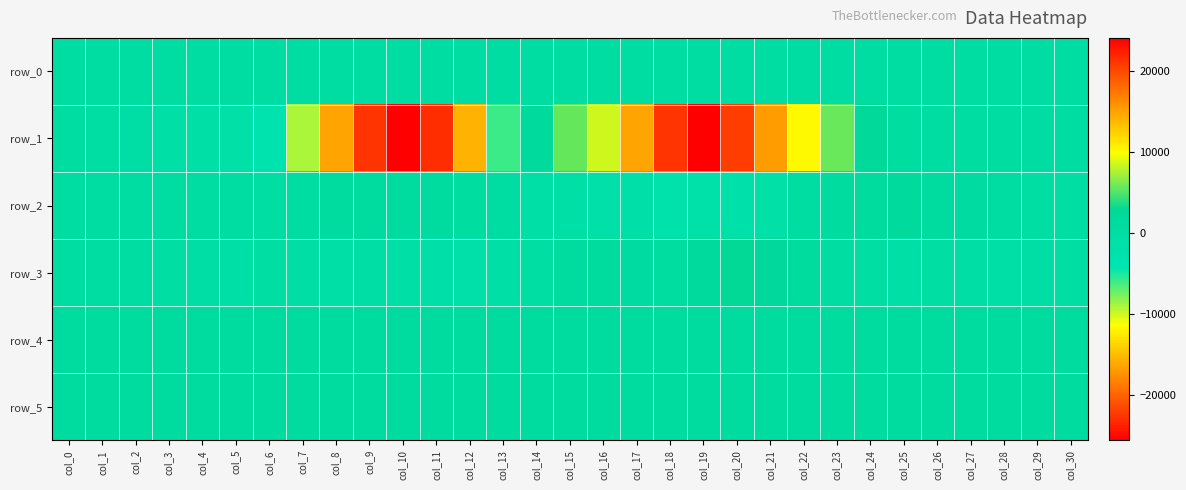

List the labels in order of row_1 value, smallest first.

col_10, col_11, col_9, col_8, col_12, col_7, col_13, col_6, col_5, col_4, col_3, col_2, col_1, col_26, col_27, col_0, col_28, col_29, col_30, col_25, col_14, col_24, col_15, col_23, col_16, col_22, col_17, col_21, col_20, col_18, col_19